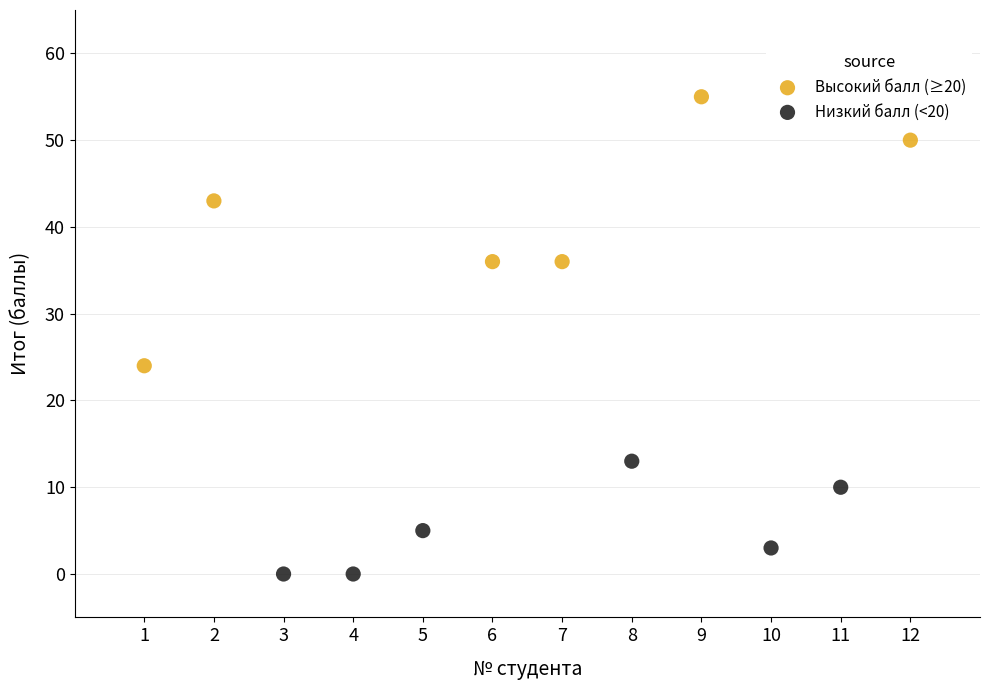

Which series reaches the minimum Y coordinate?

Низкий балл (<20)